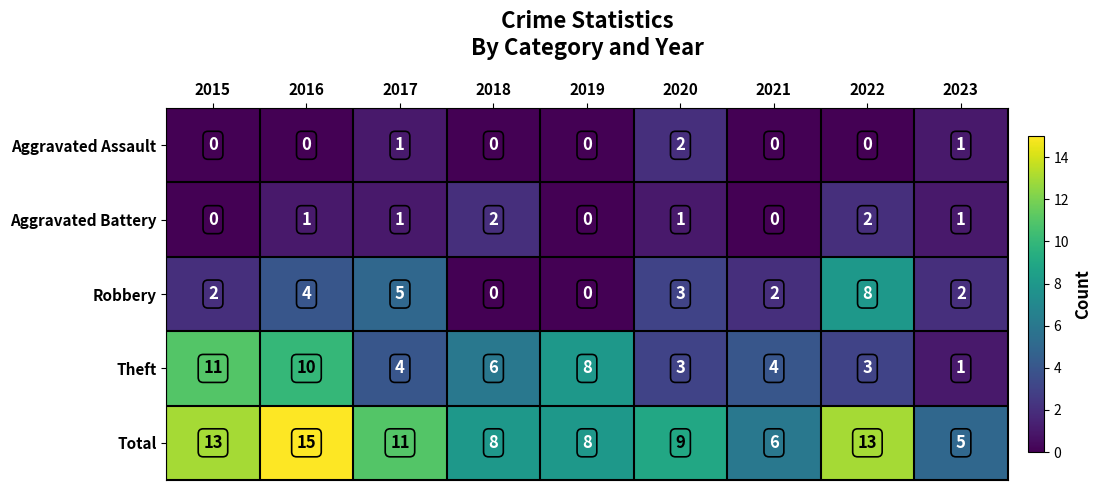

What is the greatest value displayed?

15